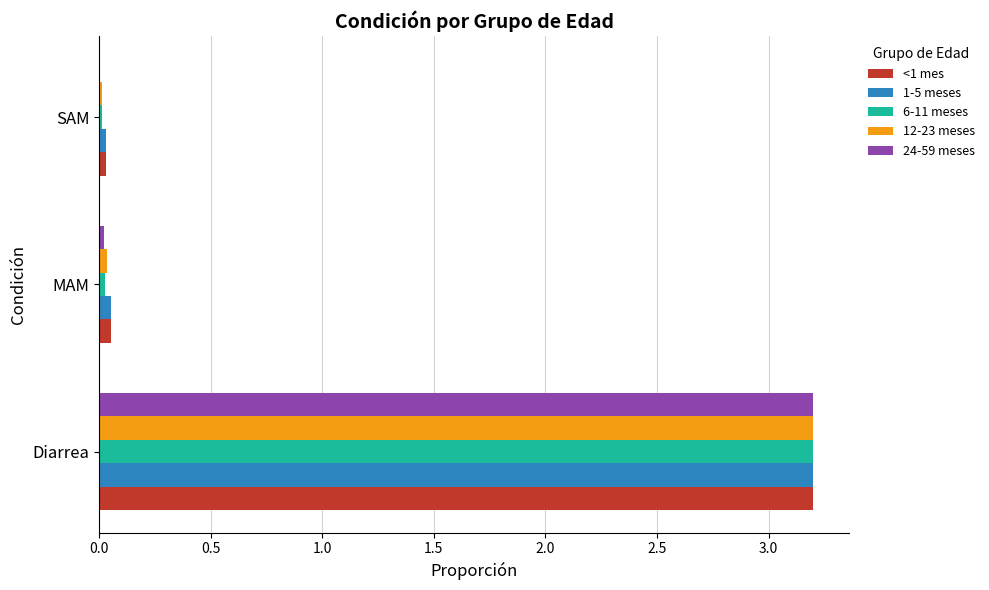

Is it true that 6-11 meses equals 0.0 at SAM?

True